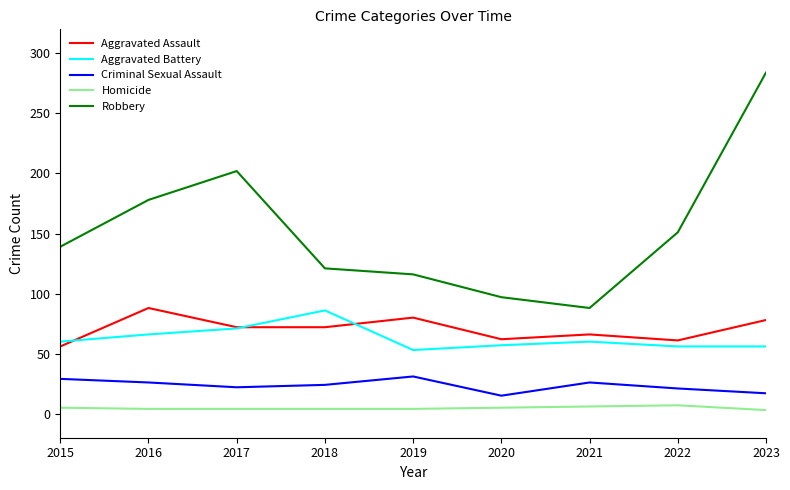

The Criminal Sexual Assault series shows 47 at 2016. True or false?

False